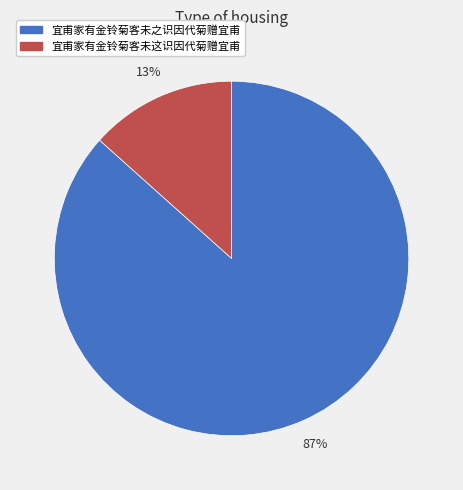

True or false: 宜甫家有金铃菊客未之识因代菊赠宜甫 accounts for 92% of the total.

False